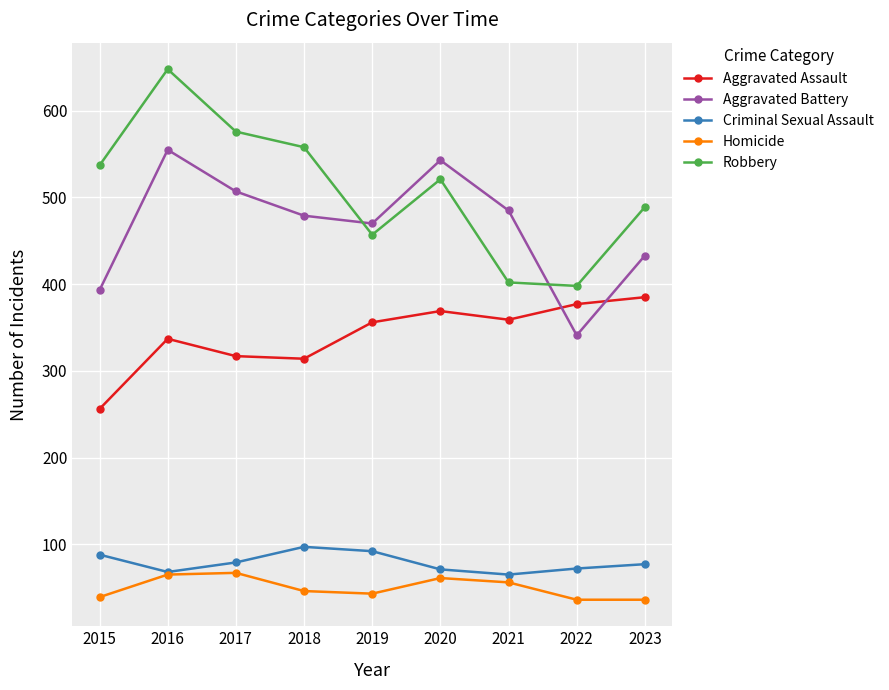

How many lines are shown in the chart?

5